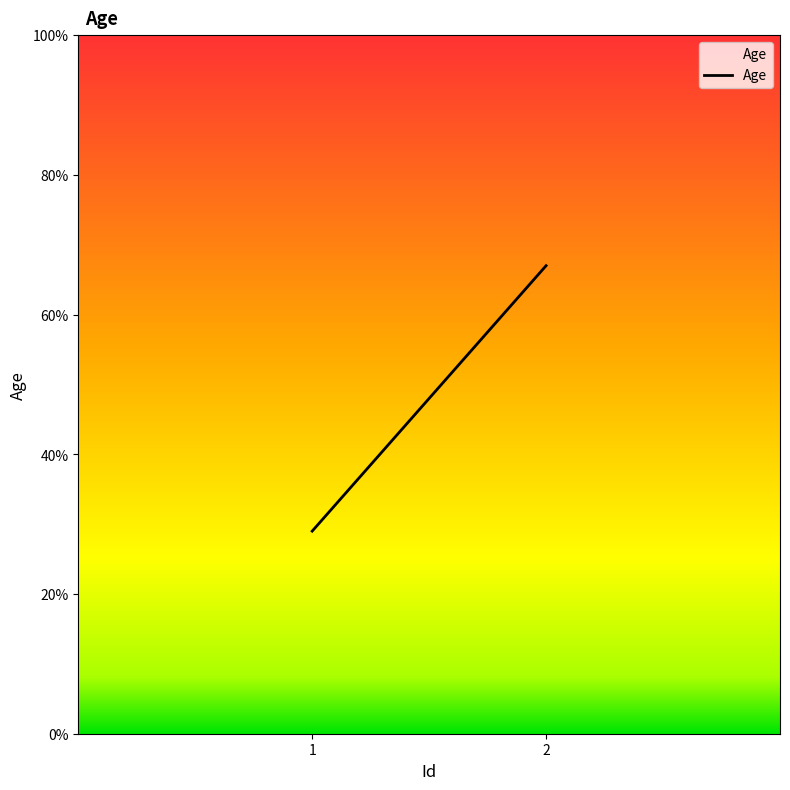

Reading right to left, list all the values displayed in this chart.

67	29